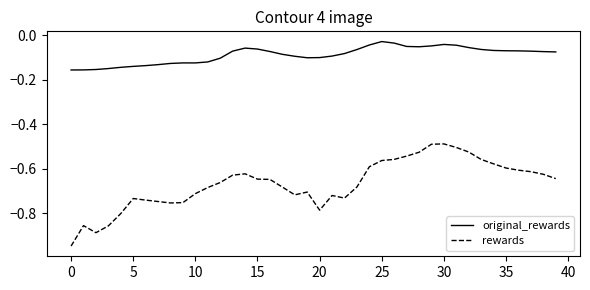

List the series in order of their peak value, highest first.

original_rewards, rewards